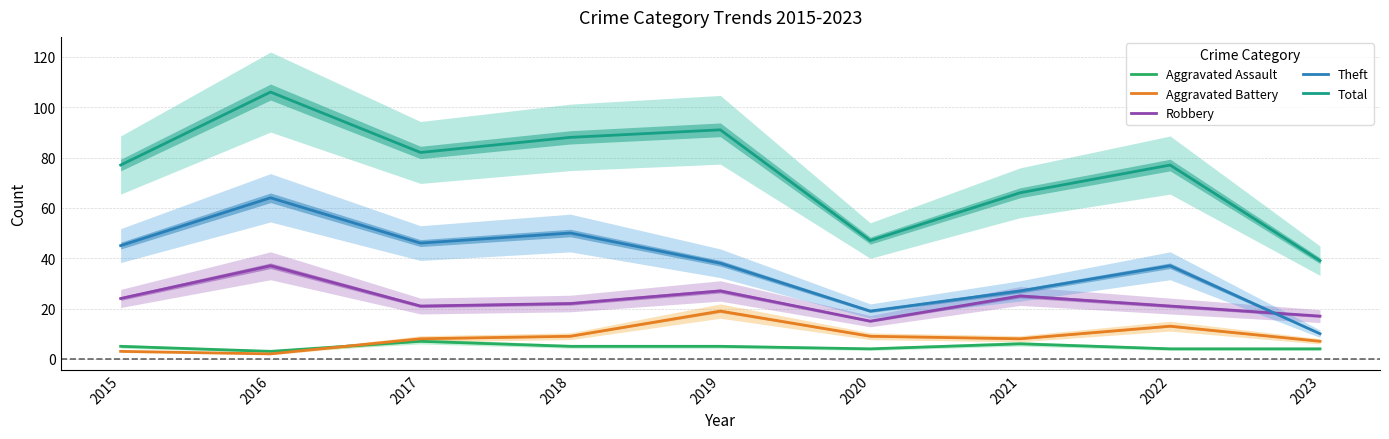

True or false: Theft has a value of 5 at 2020.

False